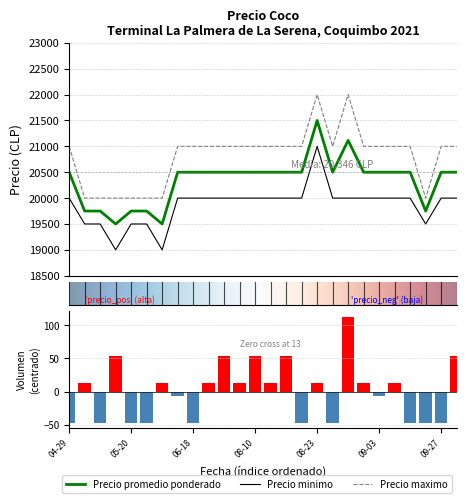

Which label corresponds to the largest value in the chart?

08-23